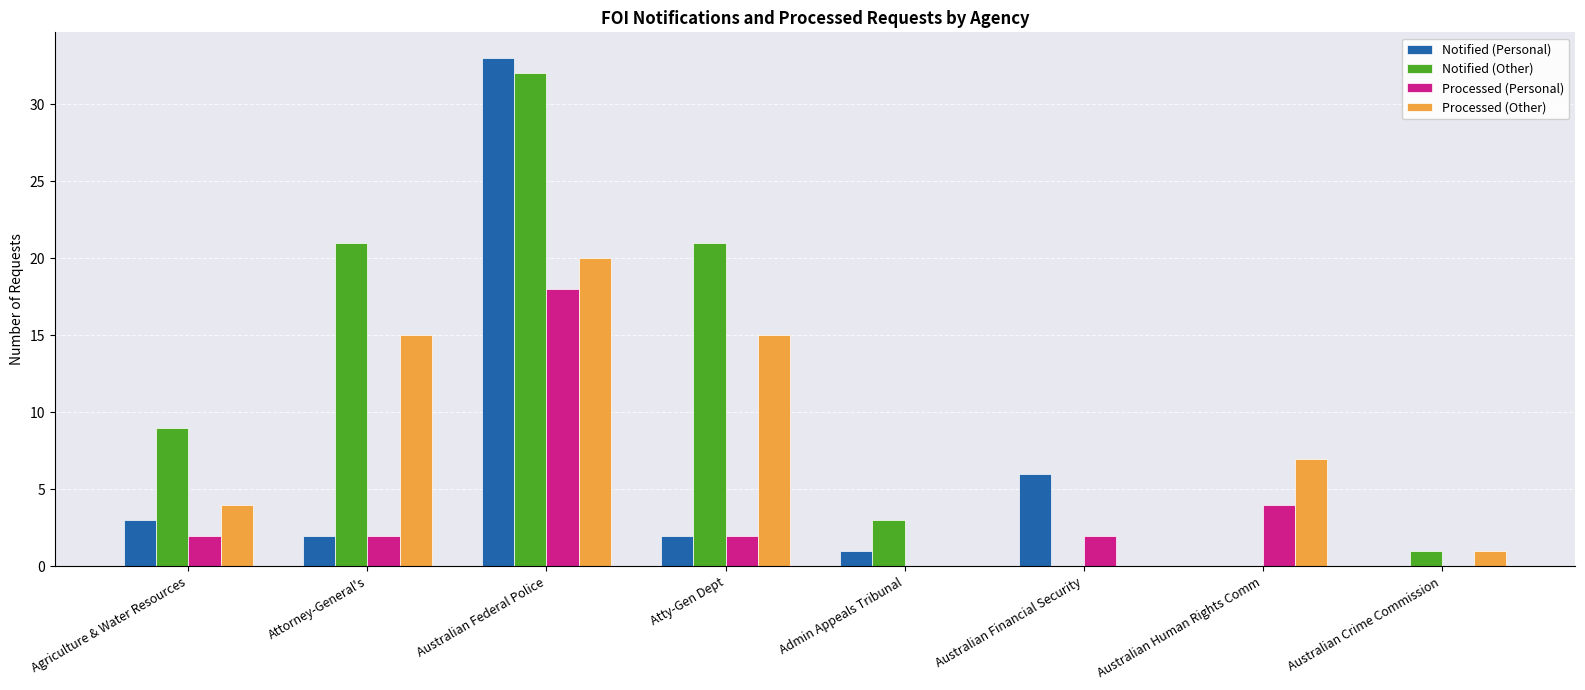

The Notified (Personal) series shows 10 at Australian Financial Security. True or false?

False